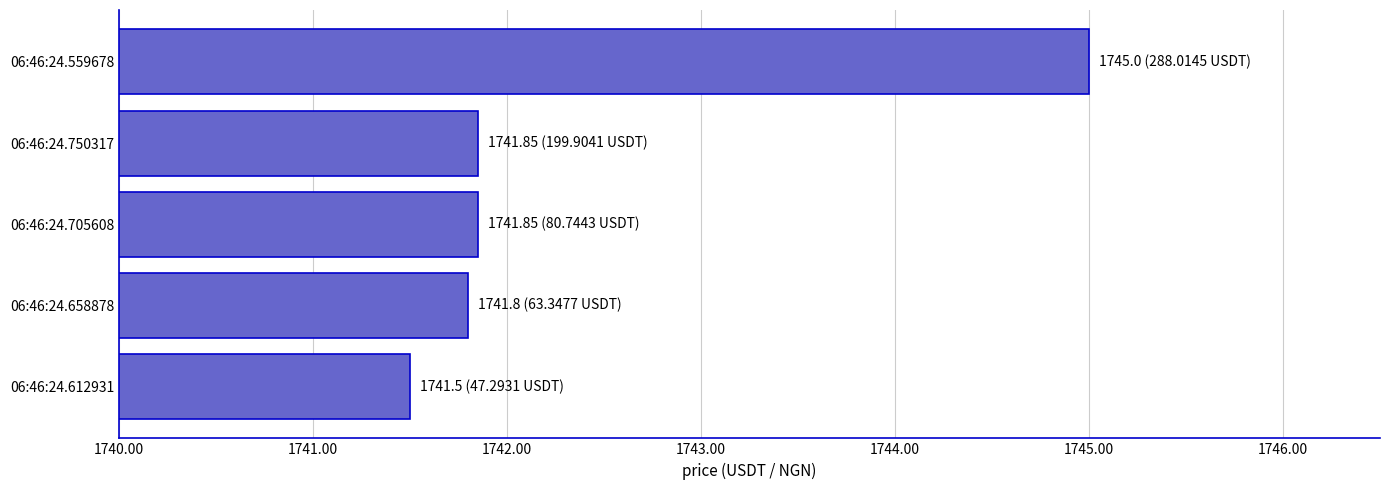

What is the sum of the values at 06:46:24.750317 and 06:46:24.705608?

3483.7